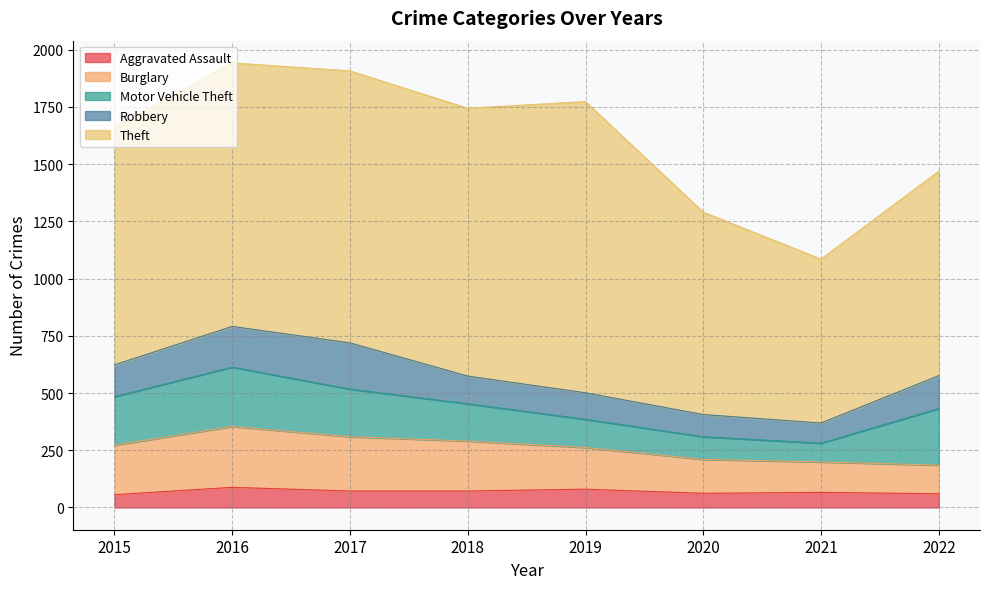

How many interior local peaks does the Robbery series have?

1